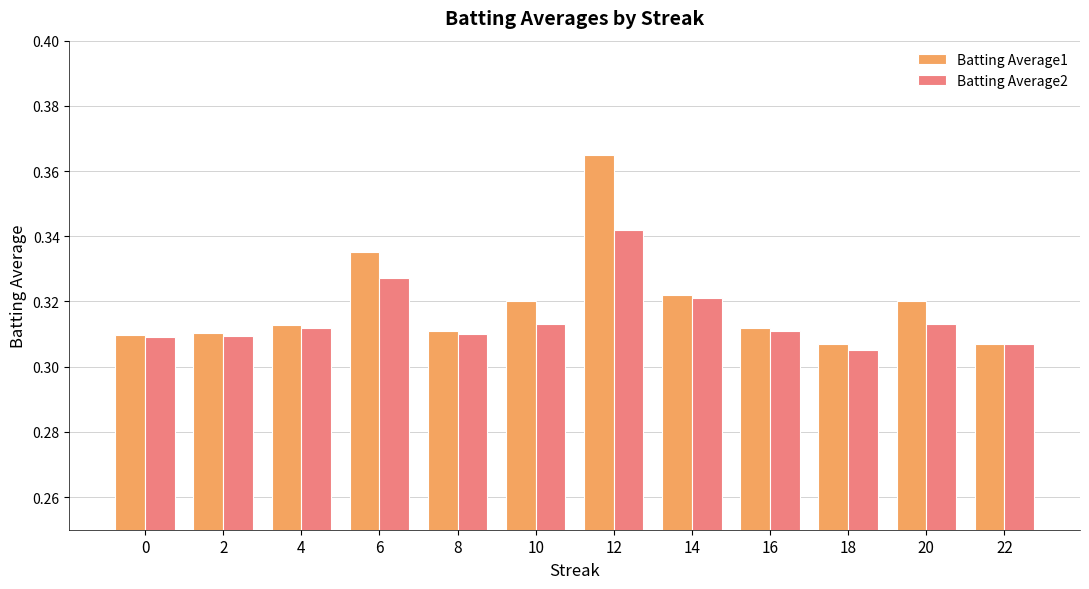

Is the value of Batting Average1 at 14 greater than the value of Batting Average2 at 2?

Yes